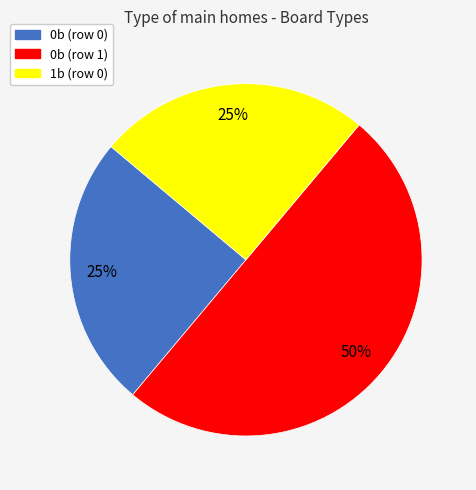

Count the number of slices in the pie.

3